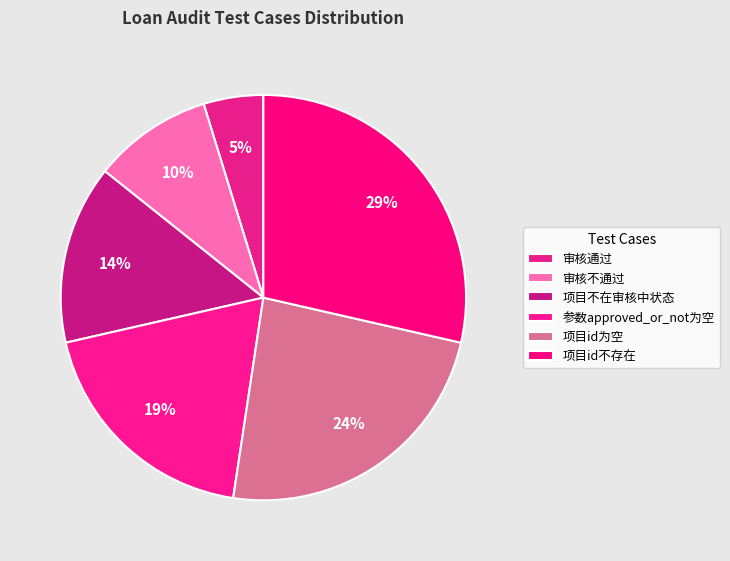

What percentage is the 参数approved_or_not为空 slice, to the nearest percent?

19%